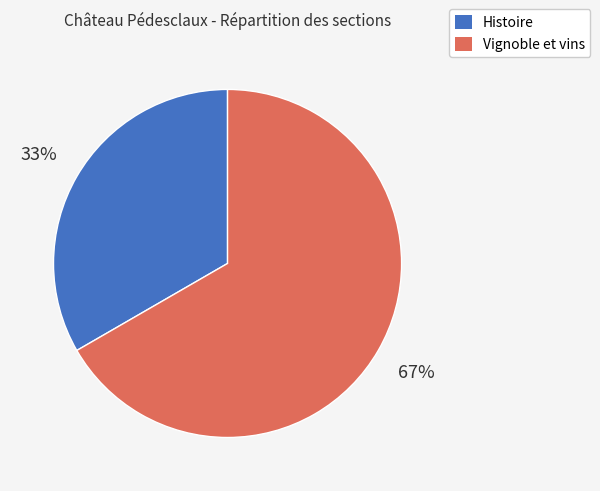

Does Vignoble et vins account for over 50% of the chart?

Yes